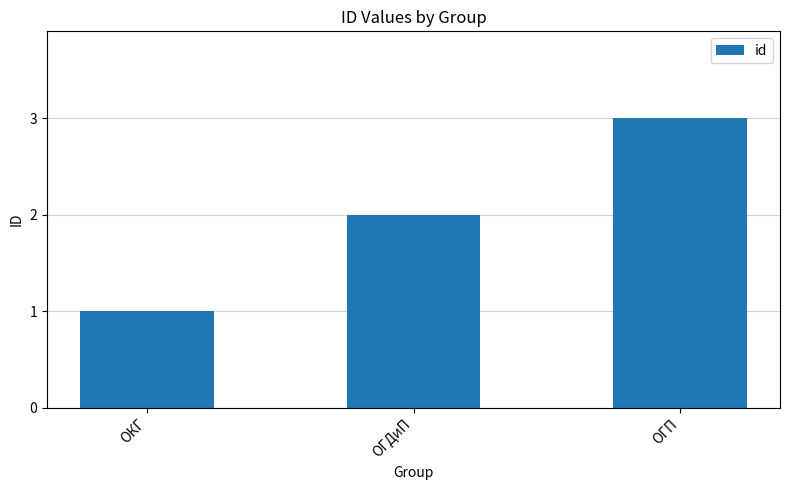

What is the ratio of the value at ОКГ to the value at ОГП?

0.3